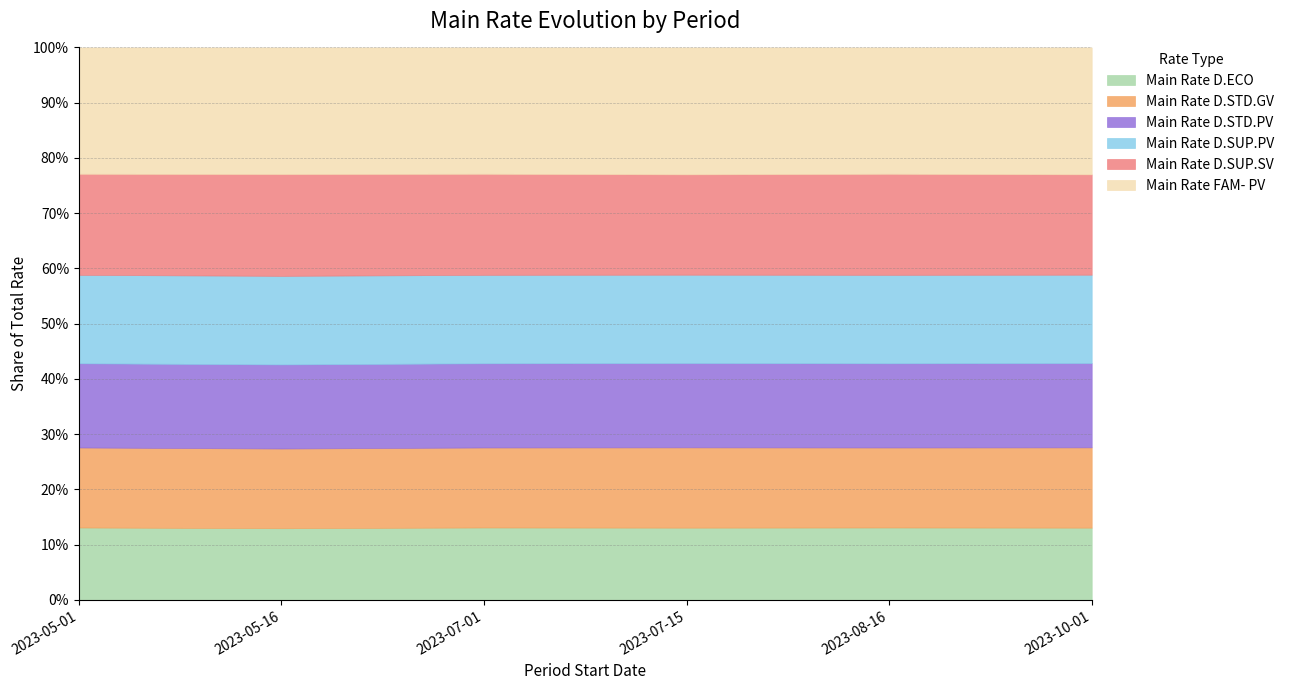

At which label does Main Rate D.STD.PV first exceed 71?

2023-05-01